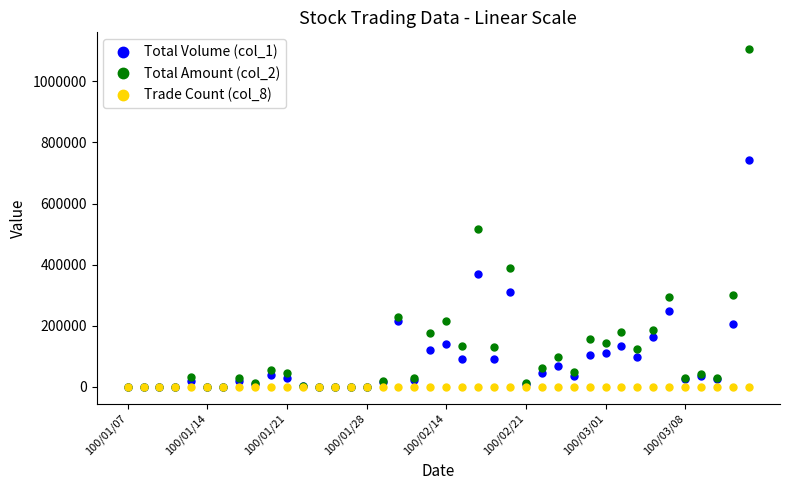

What are all the series names shown in the legend?

Total Volume (col_1), Total Amount (col_2), Trade Count (col_8)